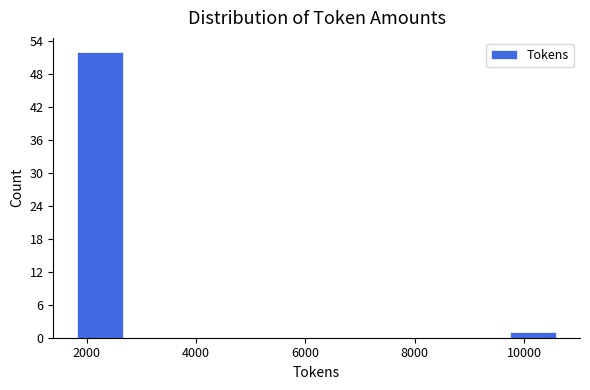

Reading left to right, list every bar in this chart as the range it spans on the x-axis followed by its height. Neither the bar edges nor the heights are printed on the chart, so give them approximately, as read against the axes.

1800 to 2800: 52
2800 to 3600: 0
3600 to 4400: 0
4400 to 5400: 0
5400 to 6200: 0
6200 to 7200: 0
7200 to 8000: 0
8000 to 8800: 0
8800 to 9800: 0
9800 to 10600: 1